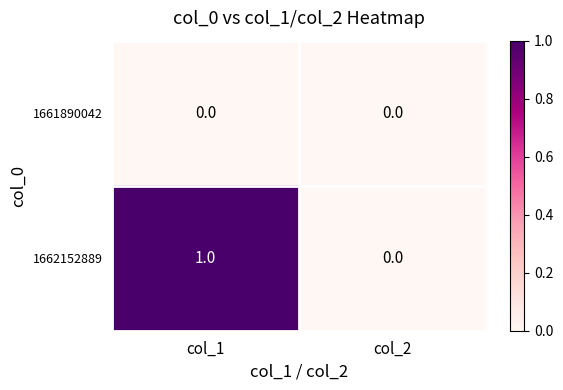

Which category has the highest value in the 1662152889 series?

col_1